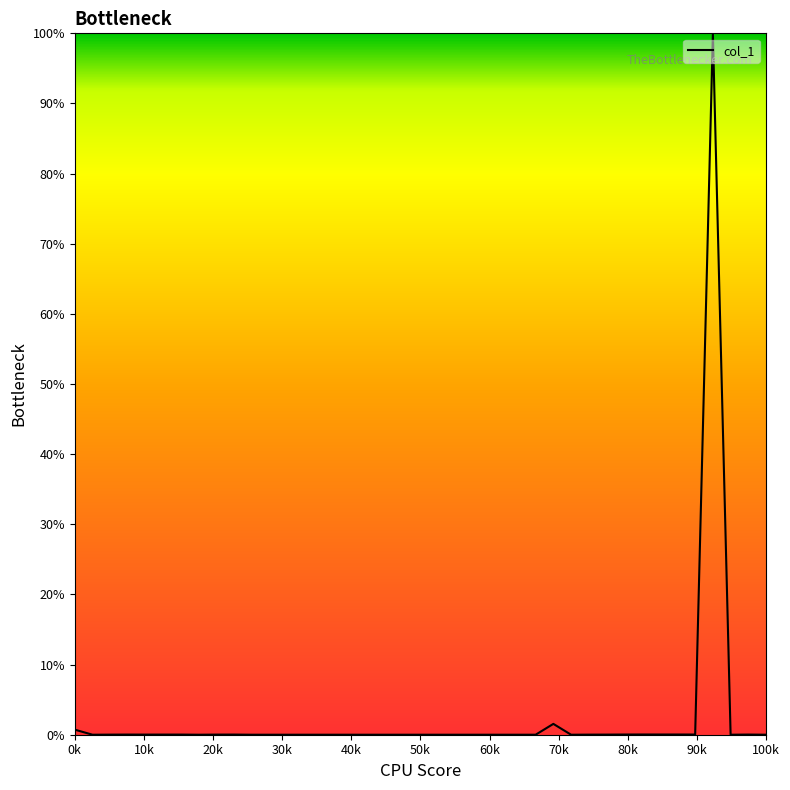

How many lines are shown in the chart?

1